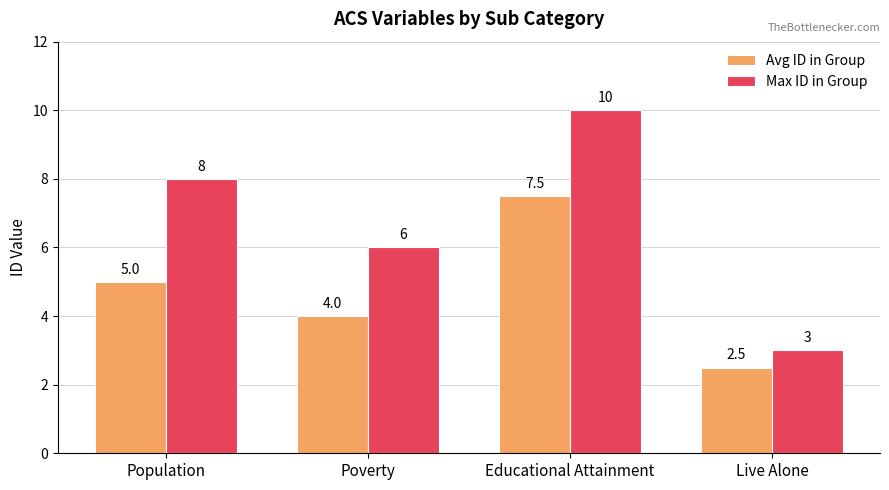

Count the Max ID in Group values in the range 6 to 10.

3